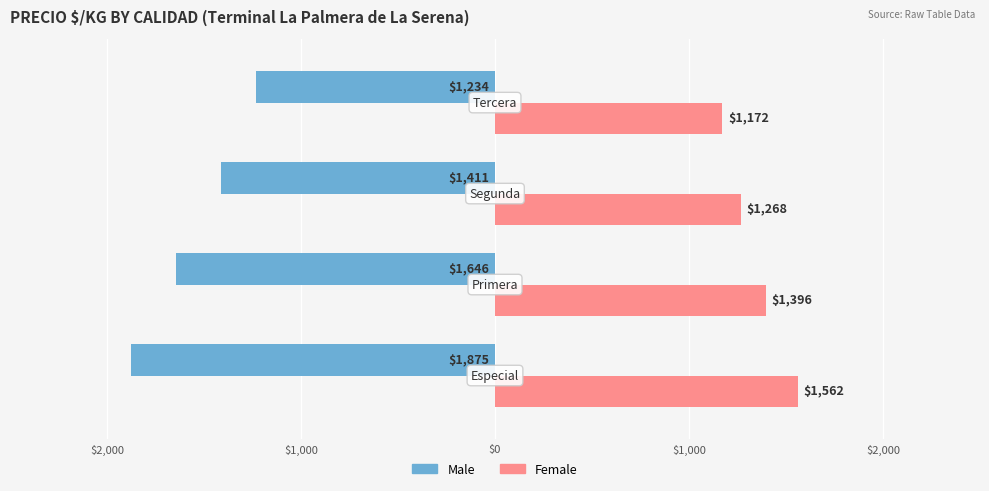

What are all the series names shown in the legend?

Male, Female